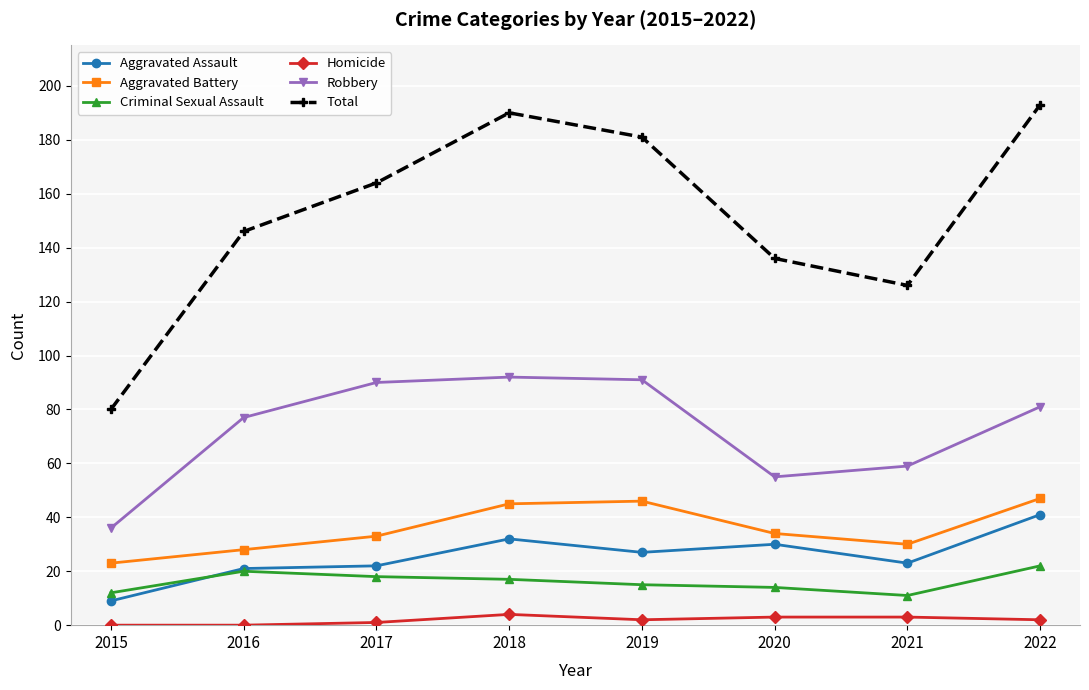

True or false: Robbery and Aggravated Battery cross at least once.

False